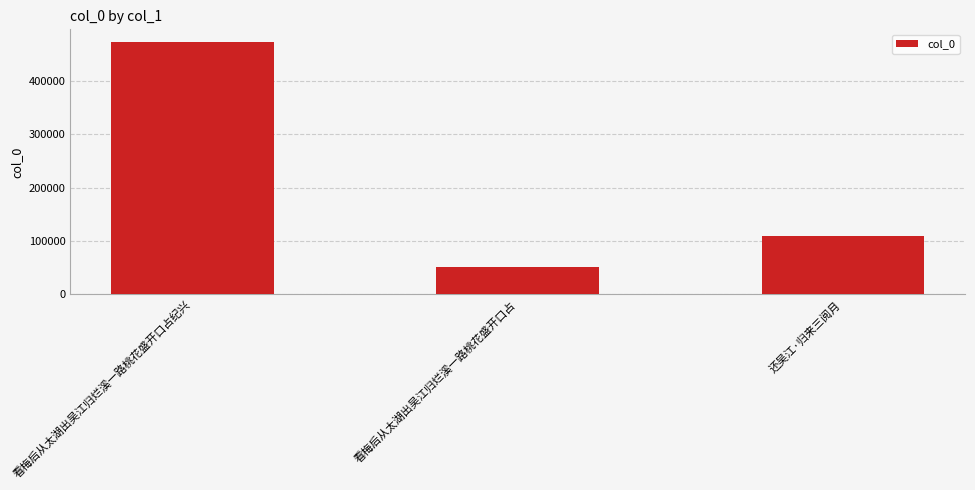

Approximately how many times larger is the value at 看梅后从太湖出吴江归烂溪一路桃花盛开口占 compared to 还吴江·归来三阅月?

0.5